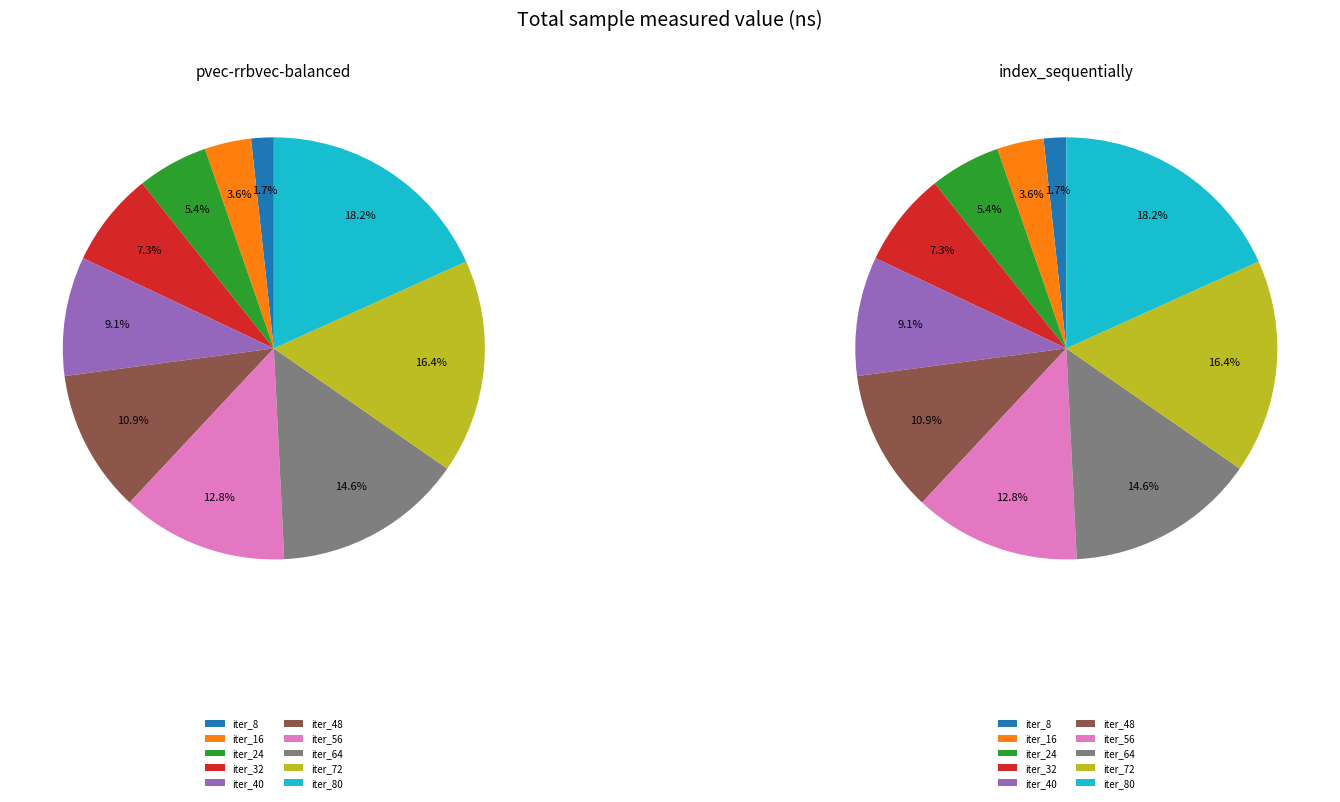

How many slices are in this pie chart?

10